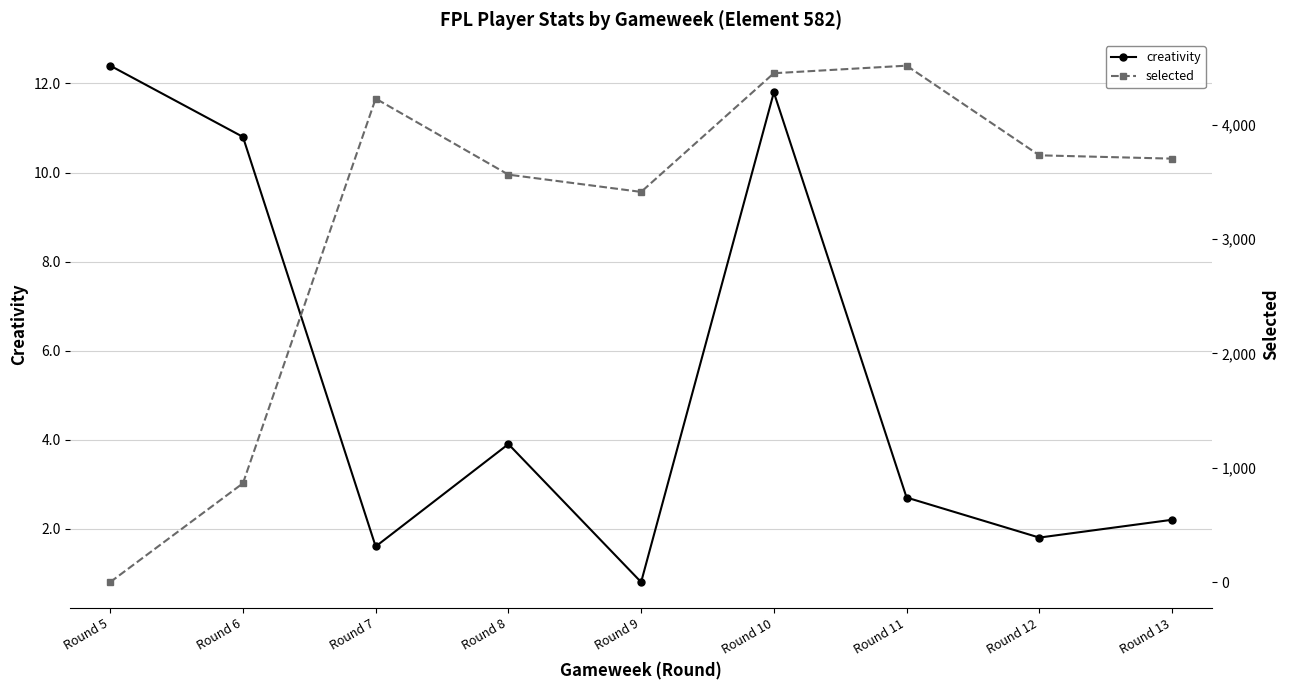

Rank the categories by creativity value from highest to lowest.

Round 5, Round 10, Round 6, Round 8, Round 11, Round 13, Round 12, Round 7, Round 9